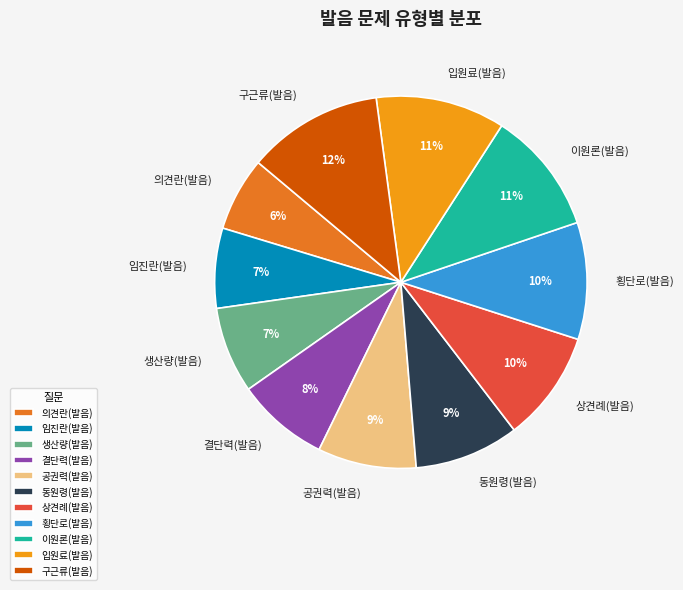

Is 생산량(발음) the majority of the pie?

No